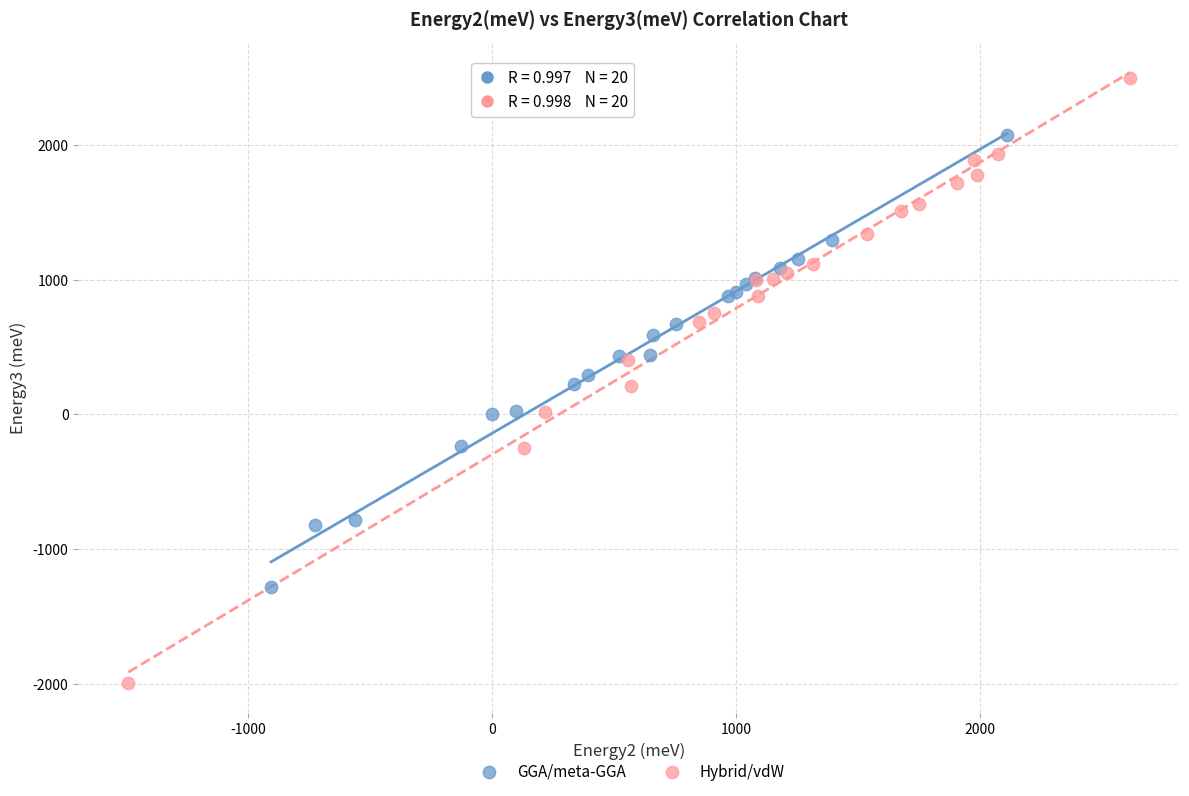

Which series contains the highest Y value?

Hybrid/vdW